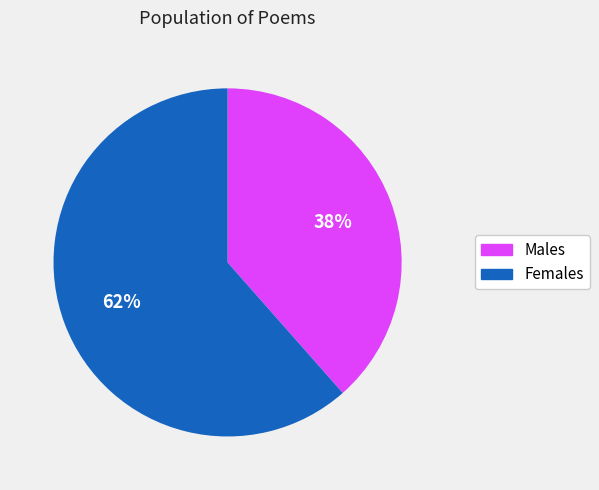

To the nearest percent, what is the average slice percentage?

50%